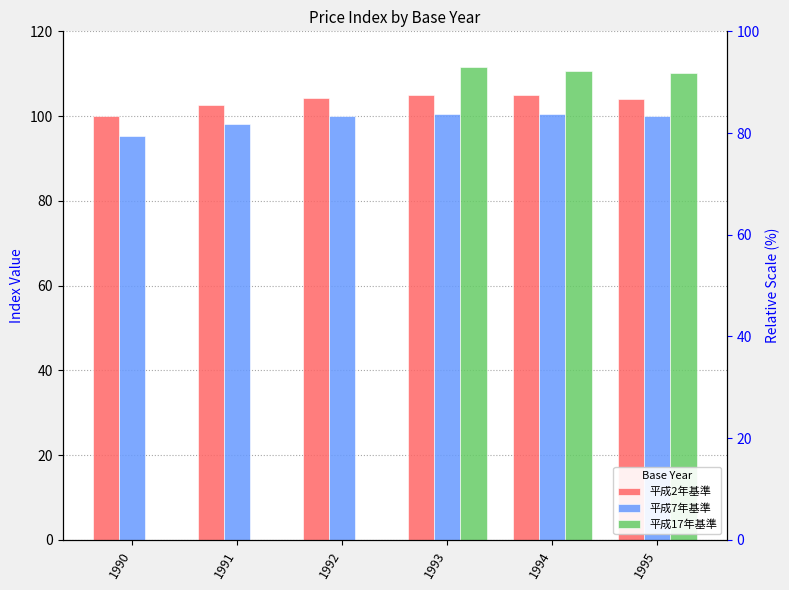

Reading right to left, transcribe all the data shown in this chart.

平成2年基準: 104.0	104.9	105.0	104.2	102.6	100.0
平成7年基準: 100.0	100.6	100.4	99.9	98.2	95.3
平成17年基準: 110.1	110.7	111.5	0.0	0.0	0.0